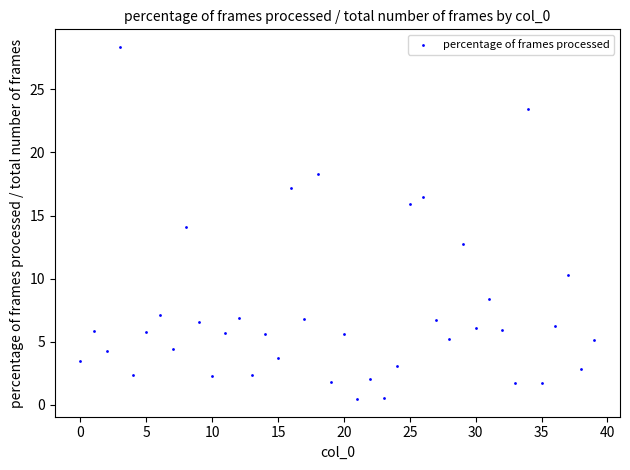

What is the range of Y values (max minus min)?

27.9